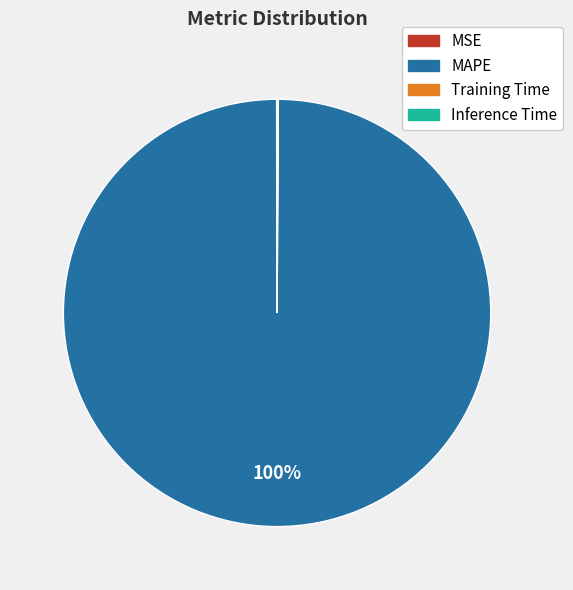

Is it true that MAPE is 100% of the pie?

True